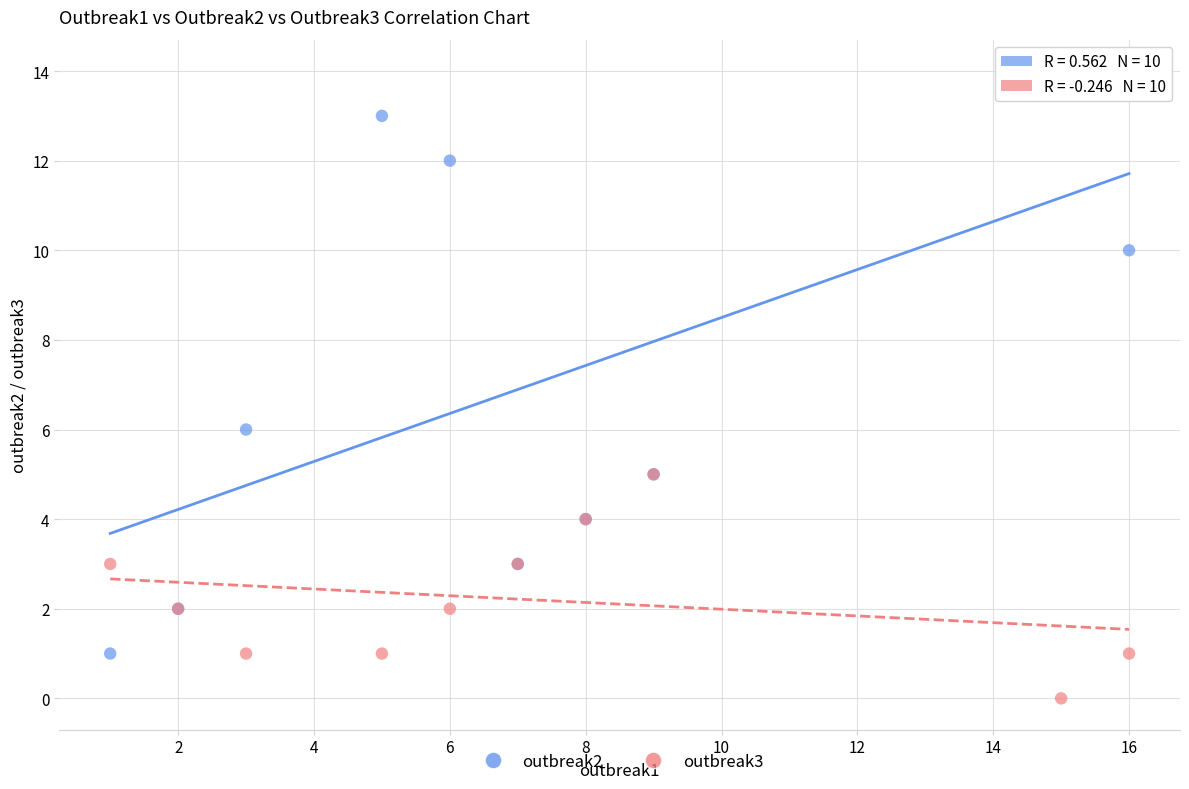

Across all series, what Y value is closest to 7?

6